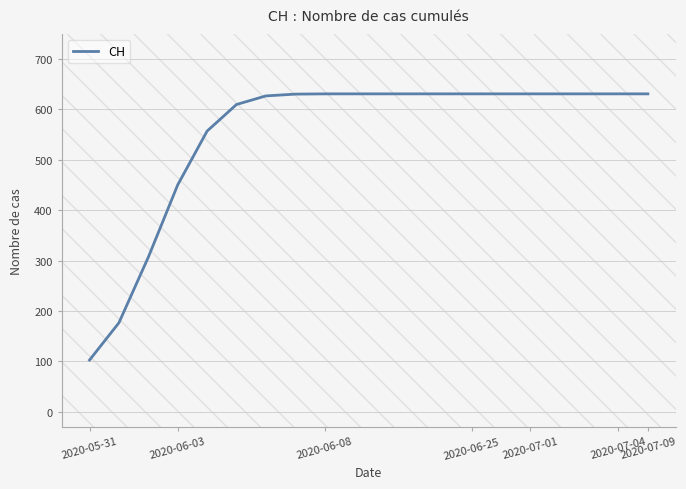

How many lines are shown in the chart?

1